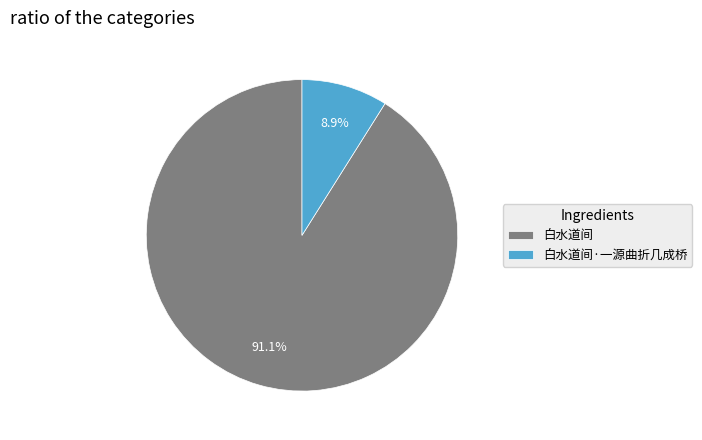

What is the largest slice in the pie chart?

白水道间